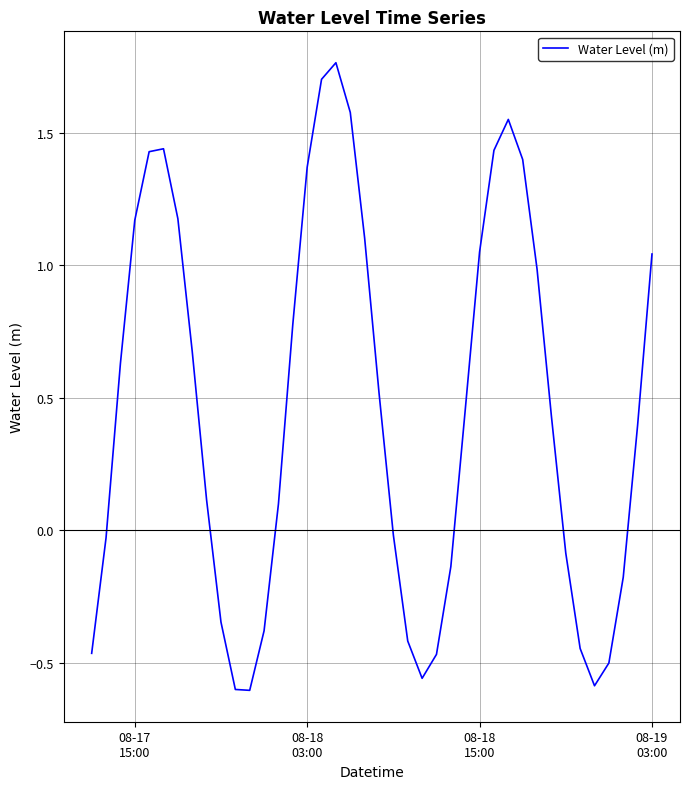

What is the difference between the maximum and minimum values?

2.4